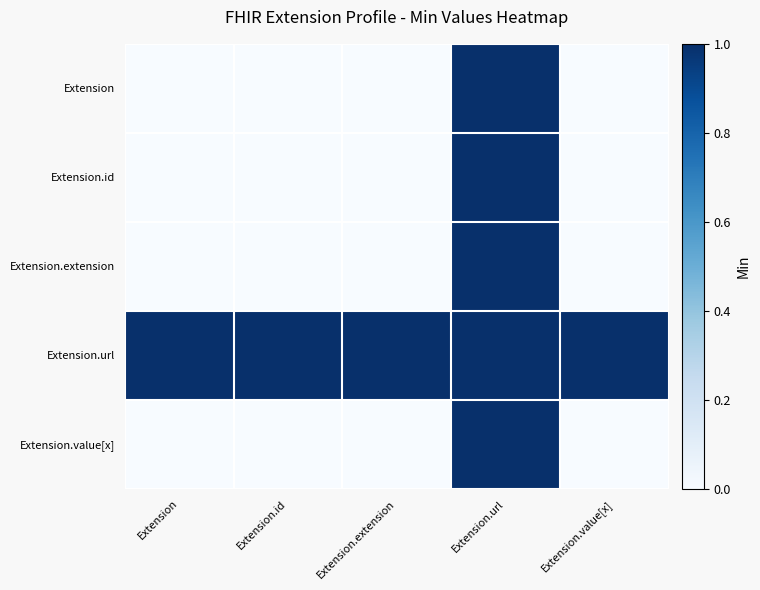

At which category is the sum across all series the highest?

Extension.url